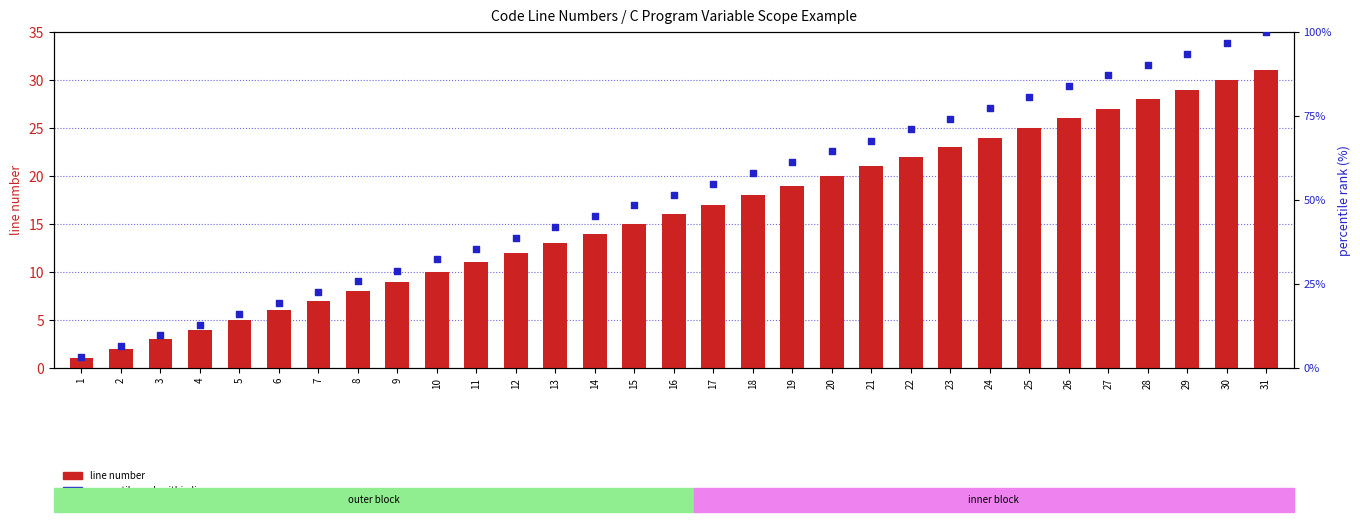

What is the total value across all series at 23?

97.2